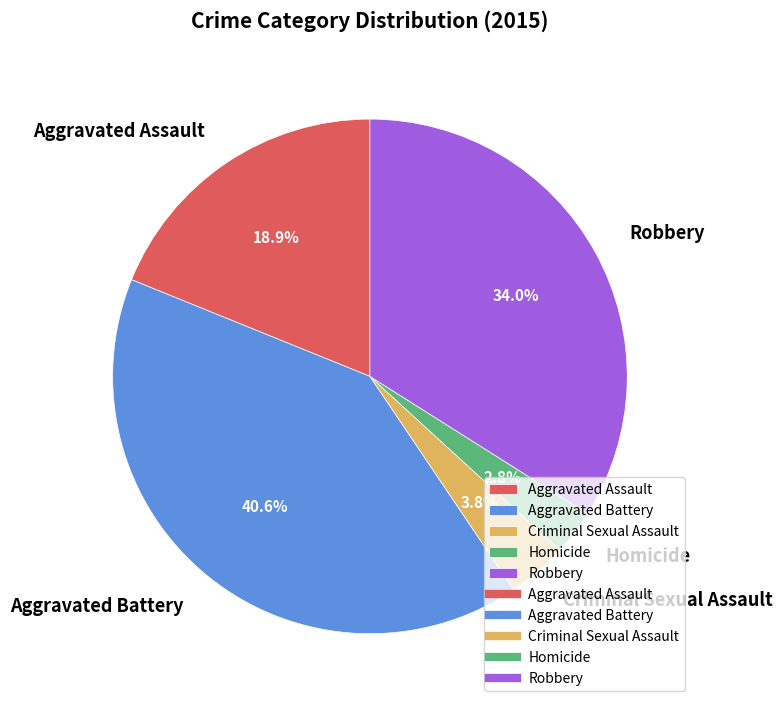

Which slice is the smallest?

Homicide